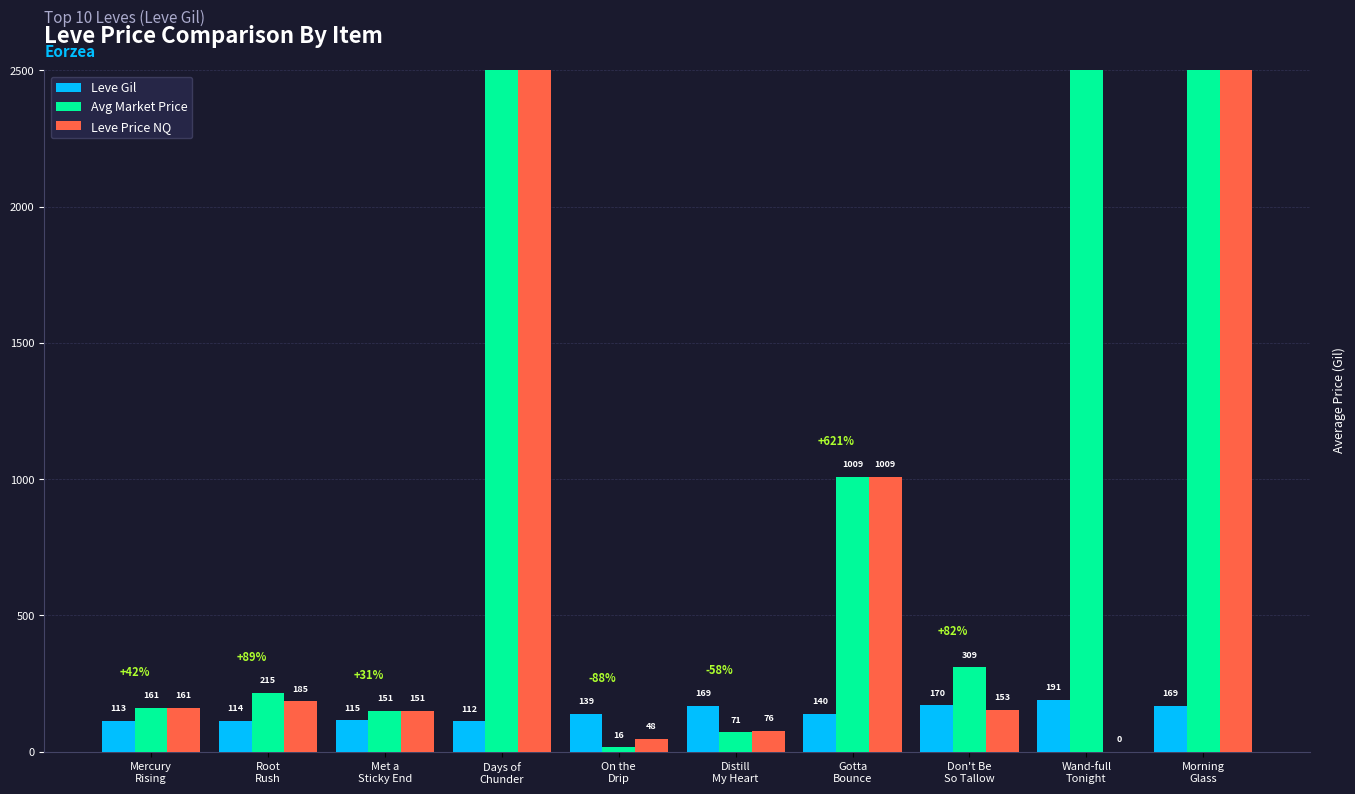

What is the average value of the Leve Gil series?

143.2